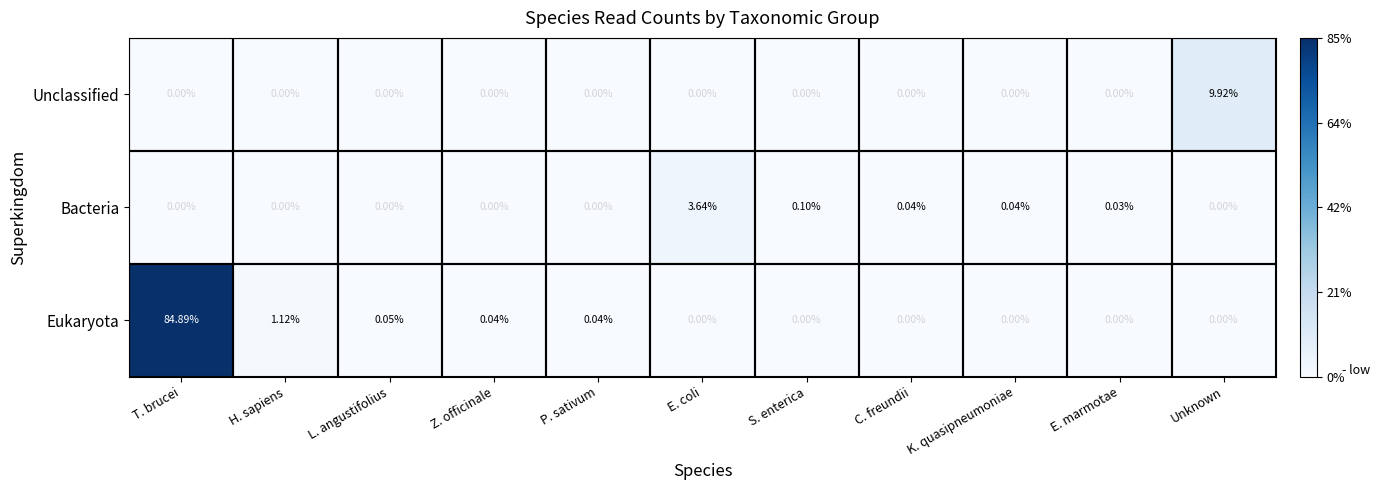

Which label corresponds to the largest value in the chart?

T. brucei